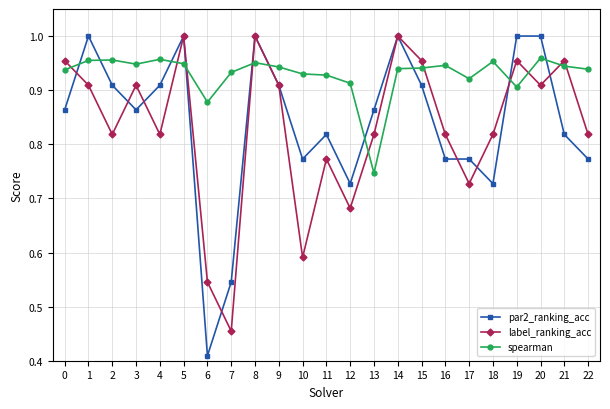

The spearman series shows 0.9 at 14. True or false?

True